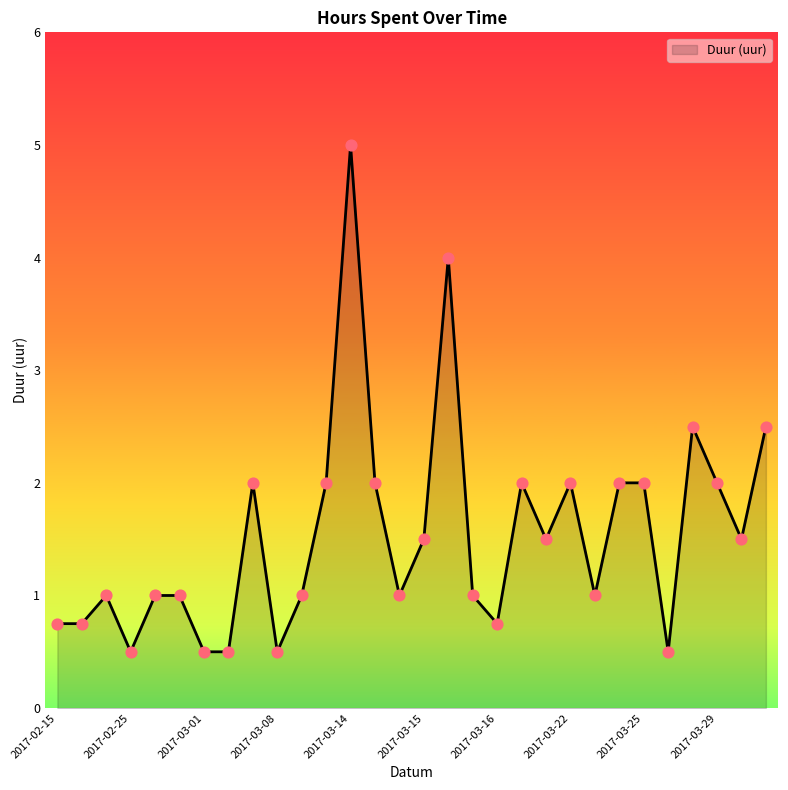

What is the smallest value displayed?

0.5